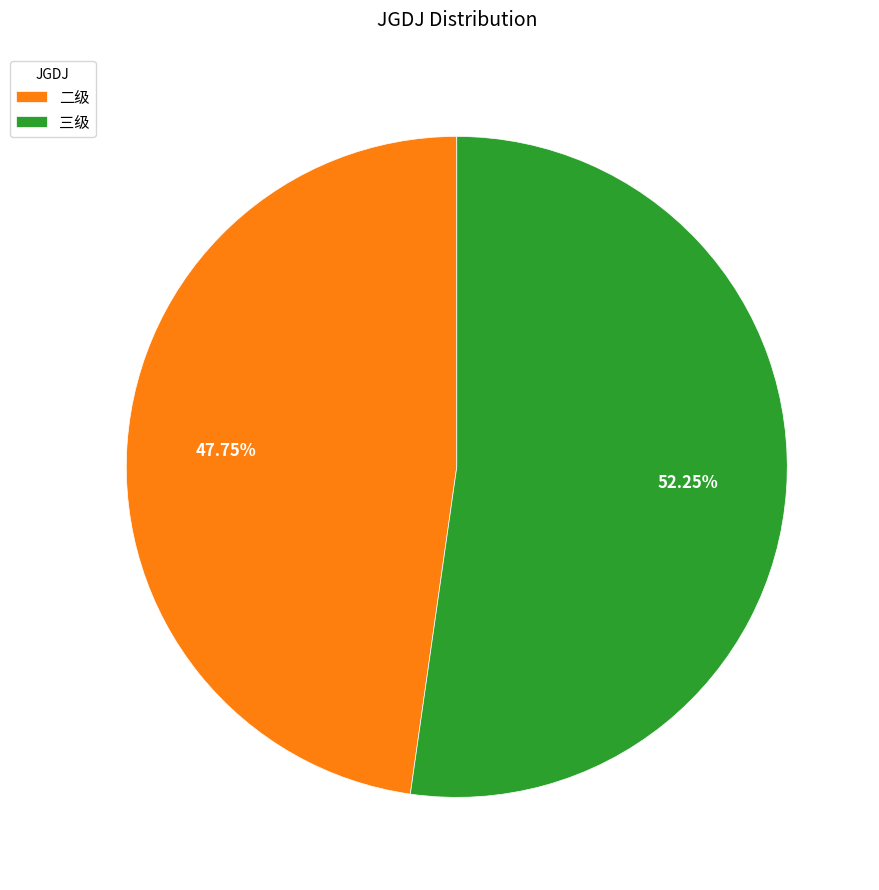

Is there any slice that represents more than half of the pie?

Yes